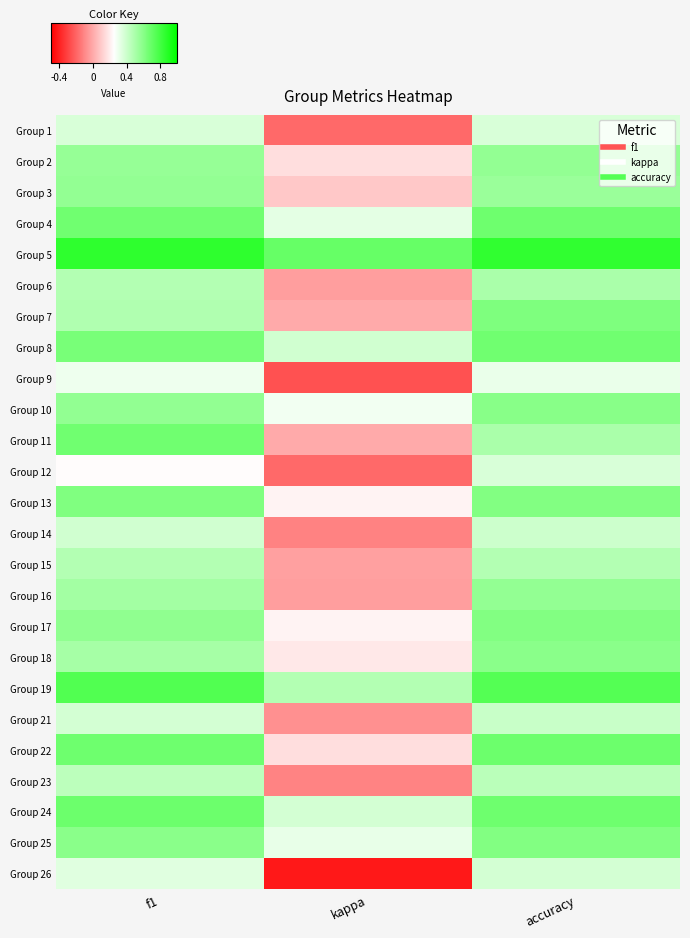

What is the total value across all series at kappa?

2.4